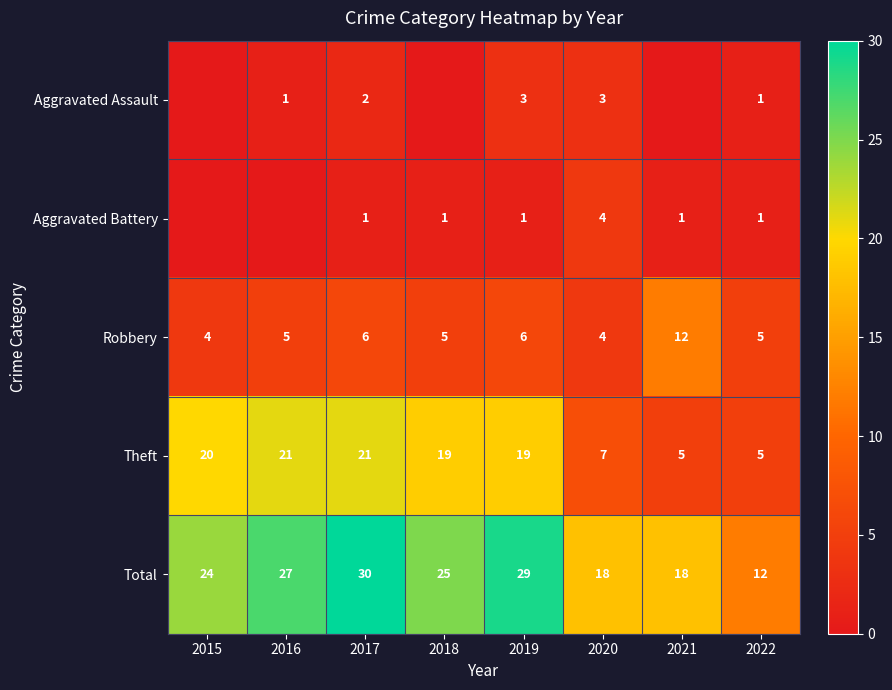

True or false: Theft has a value of 20 at 2015.

True